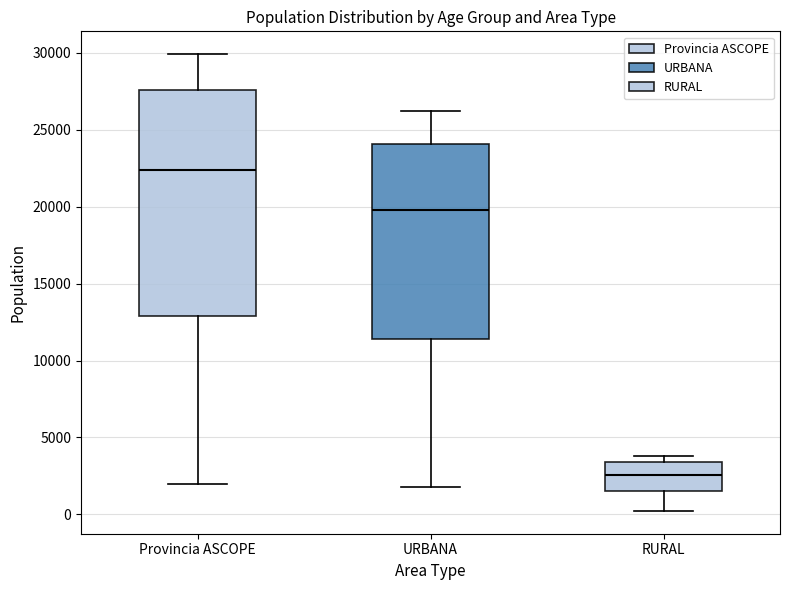

Which box is the tallest, from its lower edge to its upper edge?

Provincia ASCOPE